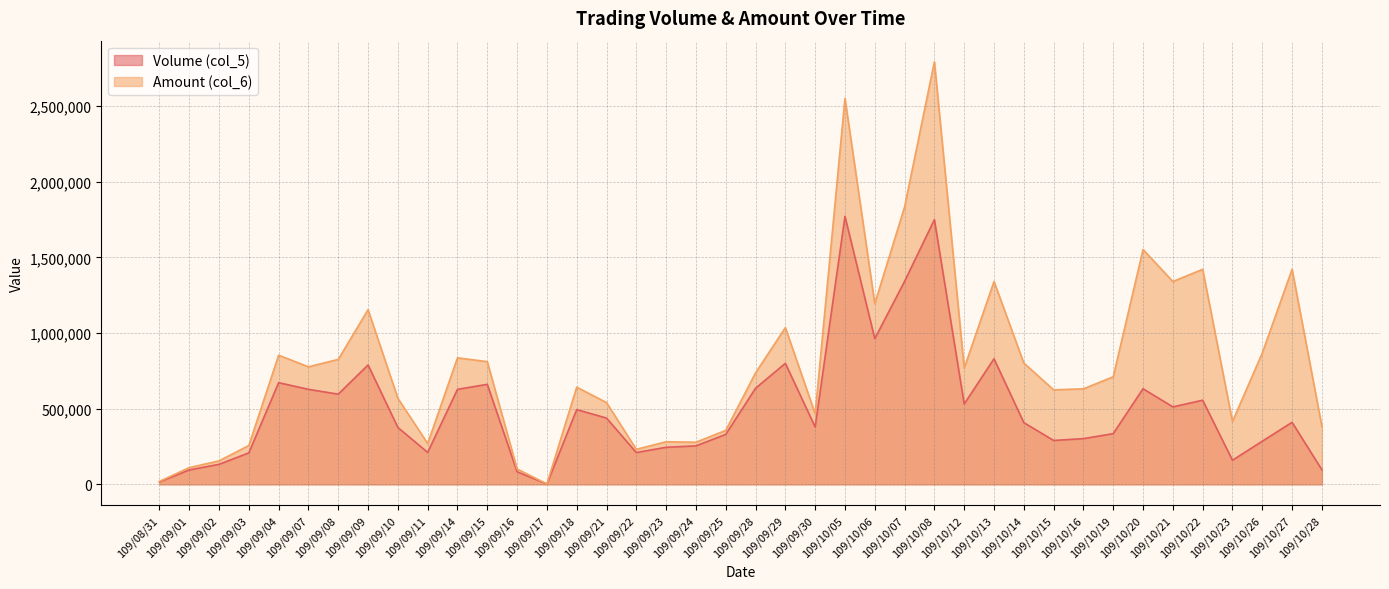

Rank the series by their average value, from highest to lowest.

Amount (col_6), Volume (col_5)